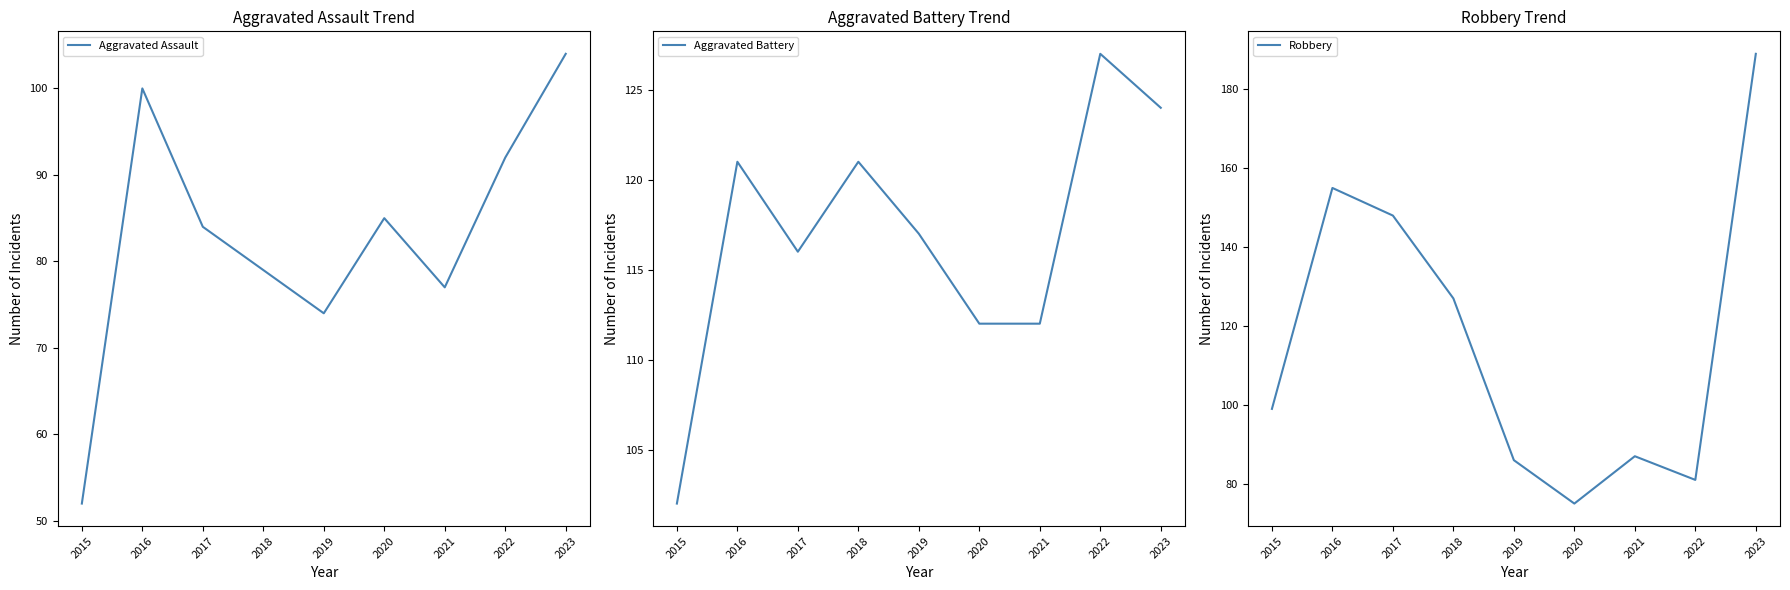

What is the value of the Aggravated Assault point at the 7th from the left?

77